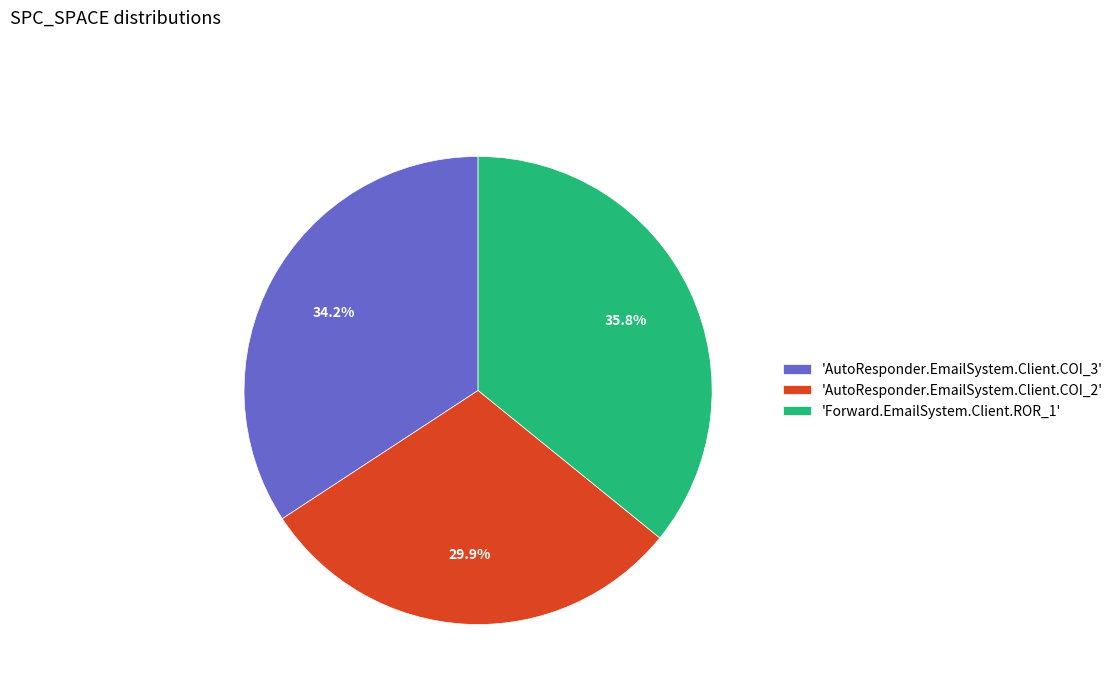

Which has a higher value, 'AutoResponder.EmailSystem.Client.COI_2' or 'Forward.EmailSystem.Client.ROR_1'?

'Forward.EmailSystem.Client.ROR_1'